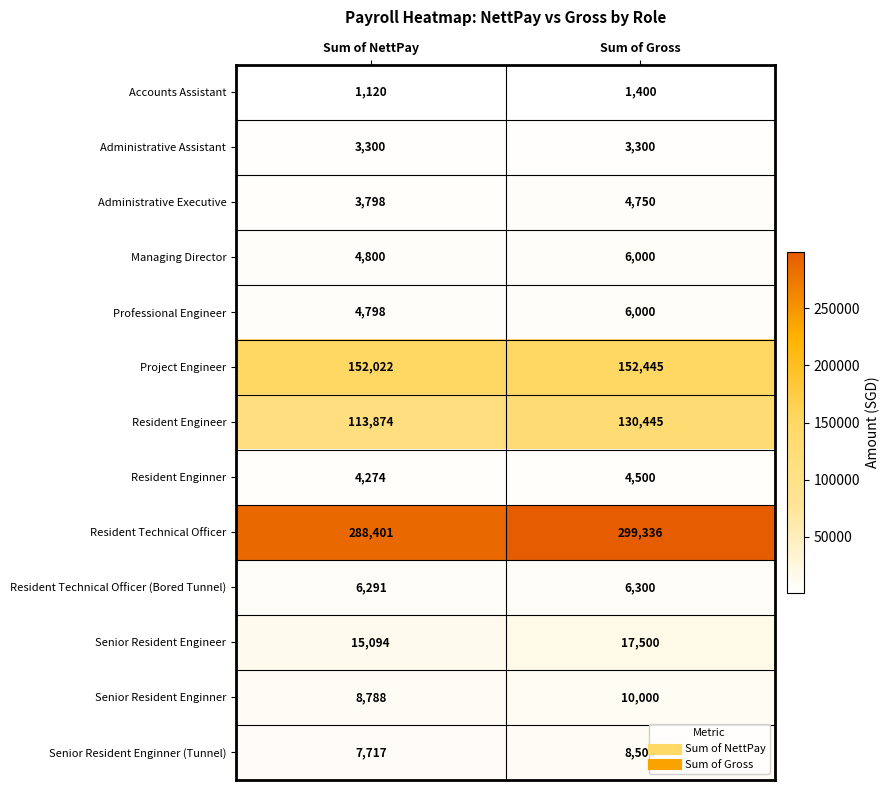

At which category is the sum across all series the highest?

Sum of Gross